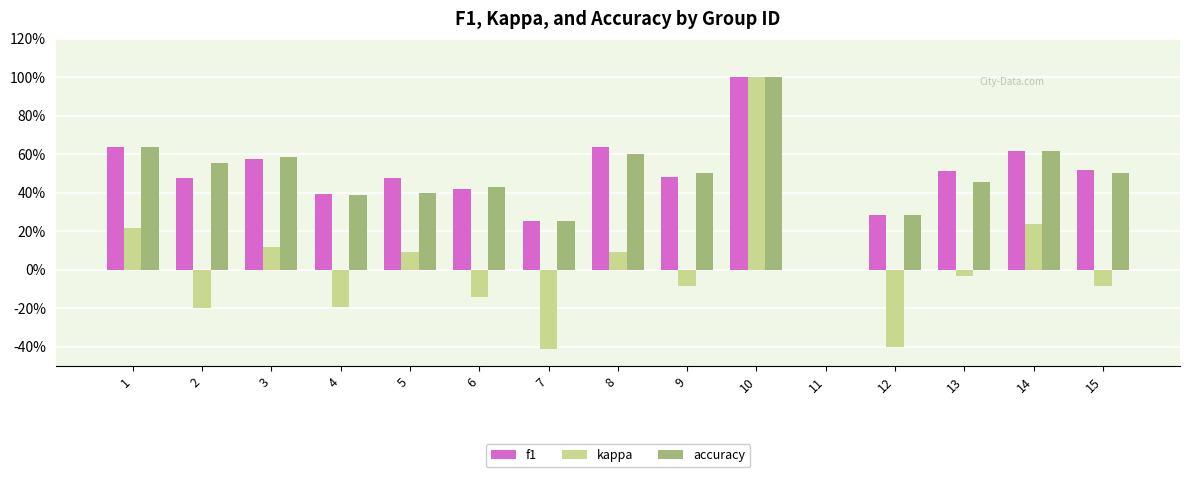

Are the bars horizontal?

No